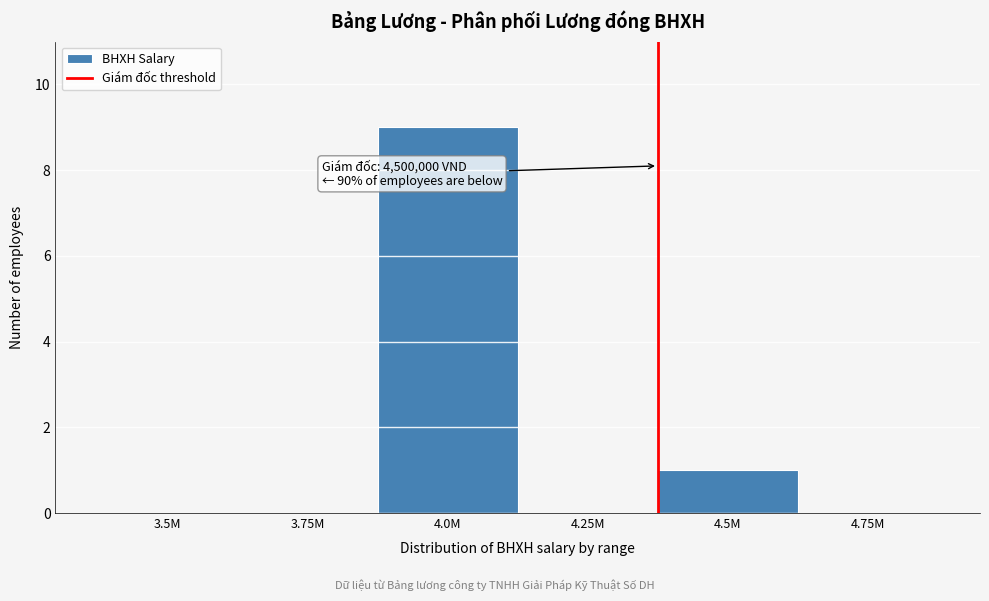

Reading right to left, what are all the values shown in this chart?

4.75M=0	4.5M=1	4.25M=0	4.0M=9	3.75M=0	3.5M=0